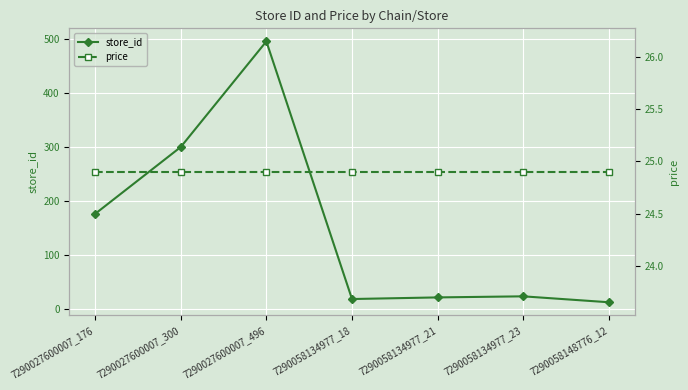

Rank the categories by store_id value from highest to lowest.

7290027600007_496, 7290027600007_300, 7290027600007_176, 7290058134977_23, 7290058134977_21, 7290058134977_18, 7290058148776_12